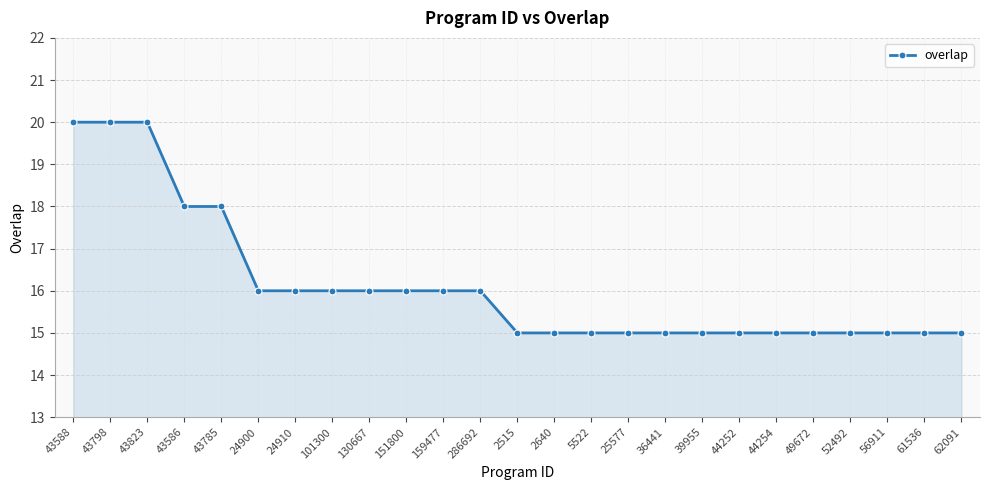

Does the chart display data point markers on the line(s)?

Yes